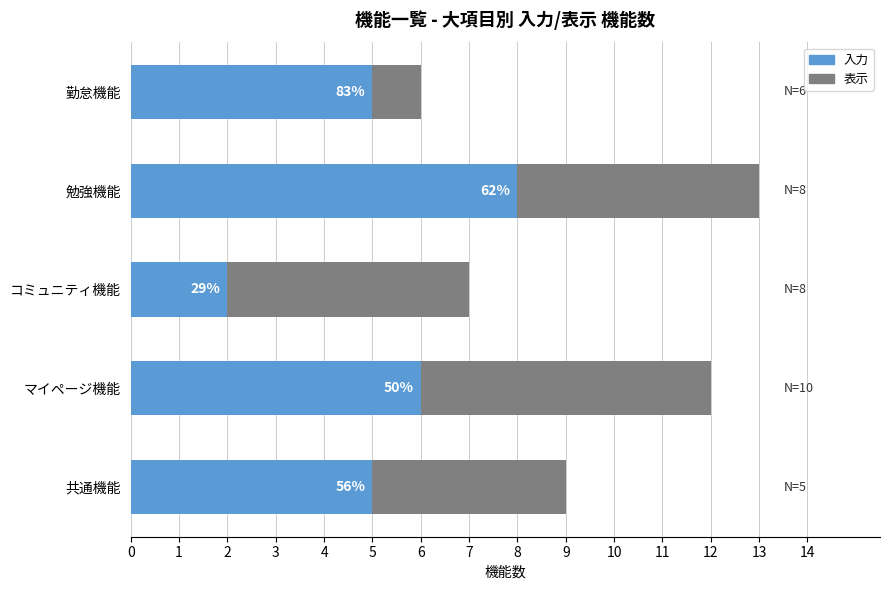

What are all the series names shown in the legend?

入力, 表示